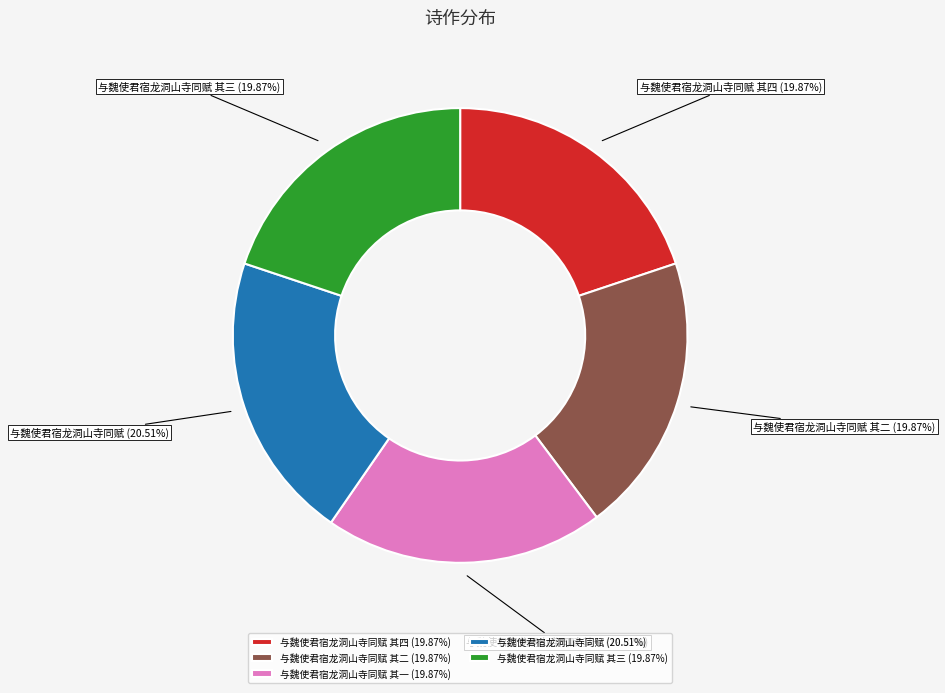

Which has a higher value, 与魏使君宿龙洞山寺同赋 其一 or 与魏使君宿龙洞山寺同赋?

与魏使君宿龙洞山寺同赋